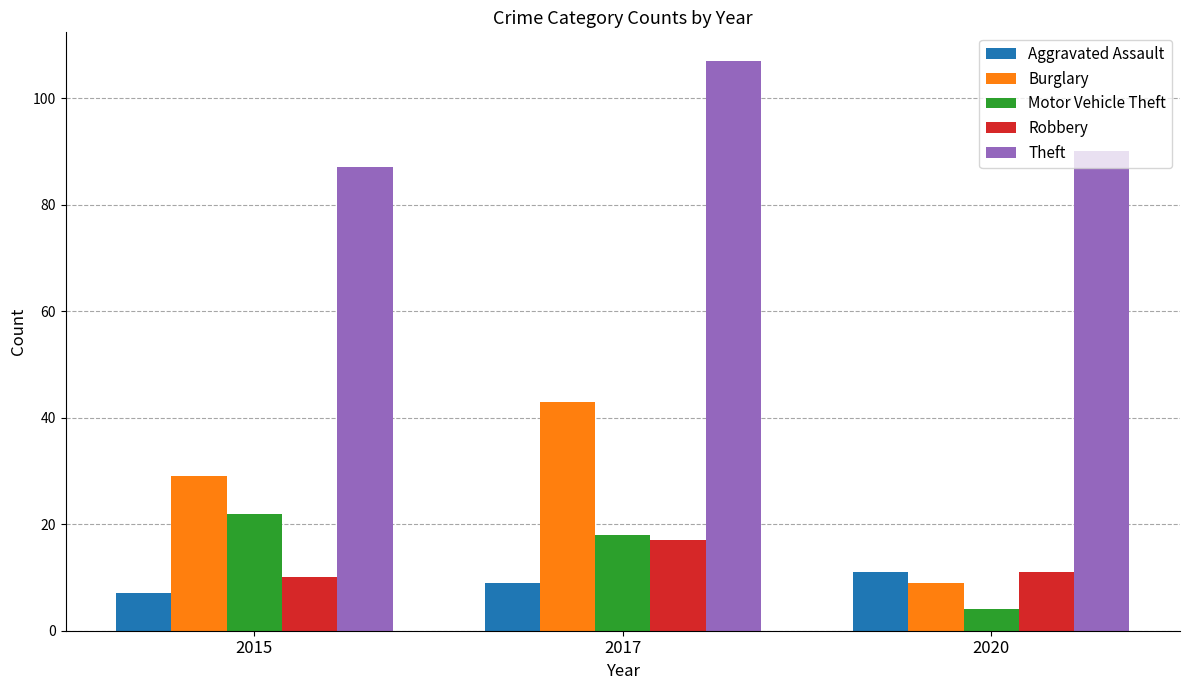

Which series has the largest total across all categories?

Theft